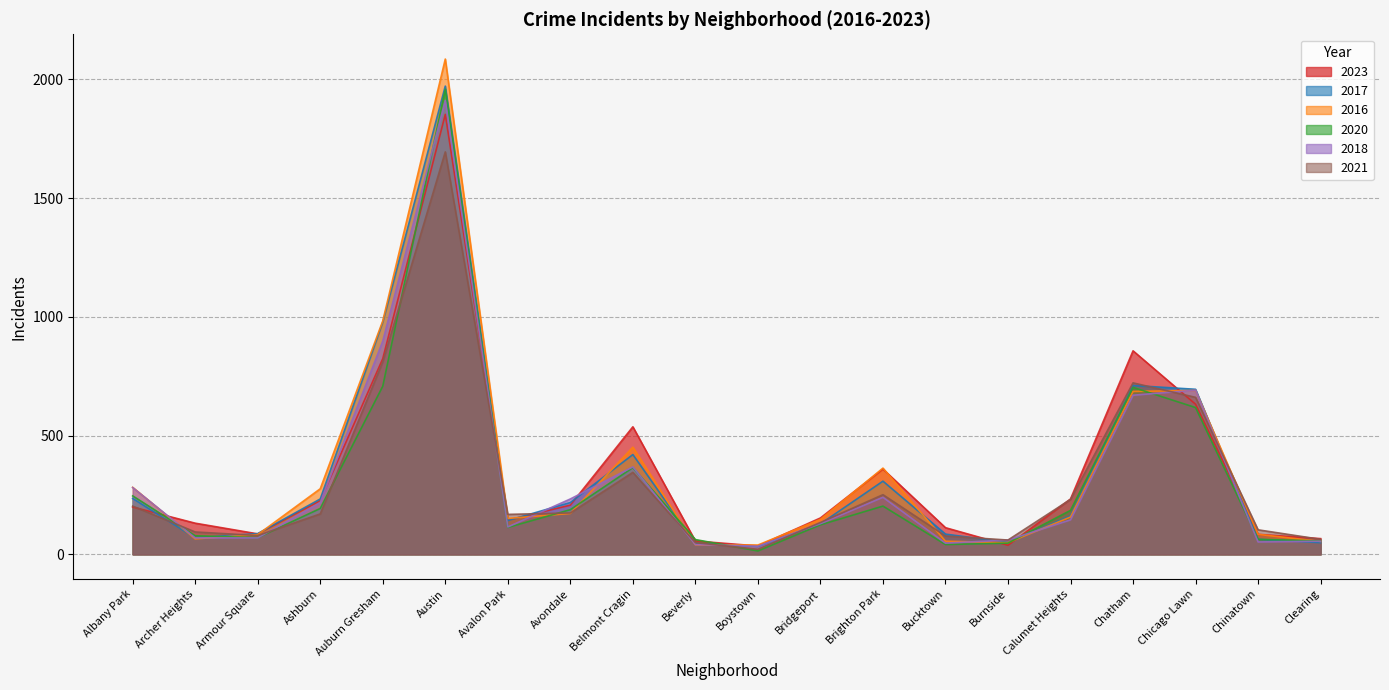

True or false: 2020 has more than 2 interior local peaks.

True